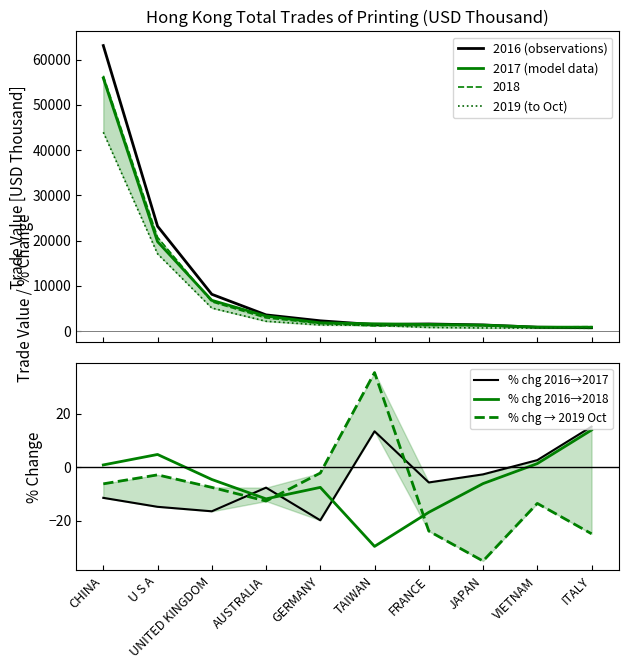

How many values in the 2017 (model data) series are below 1806?

5